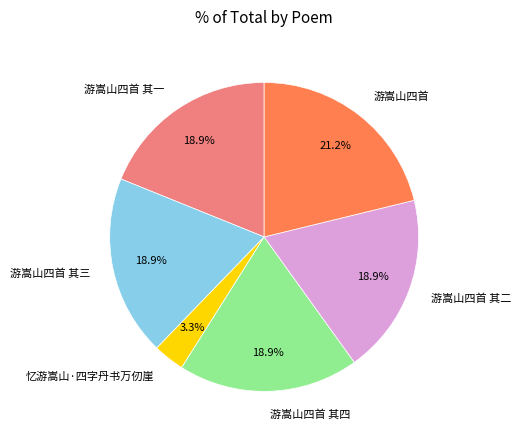

Which has a higher value, 游嵩山四首 or 忆游嵩山·四字丹书万仞崖?

游嵩山四首